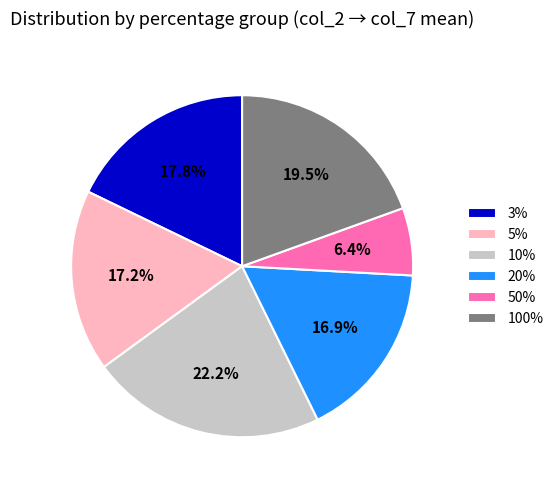

How much of the chart is everything except 100%?

80.5%